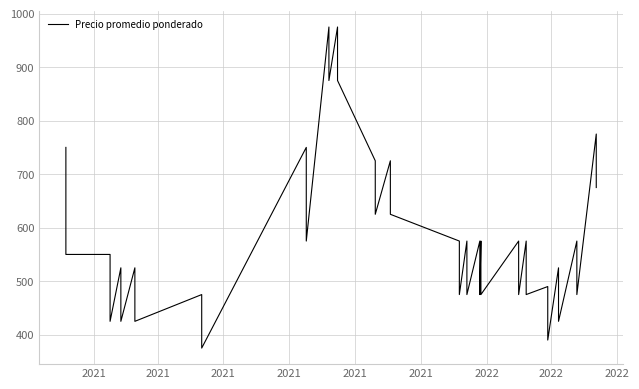

How many interior local valleys (lower than both neighbors) does the data have?

16